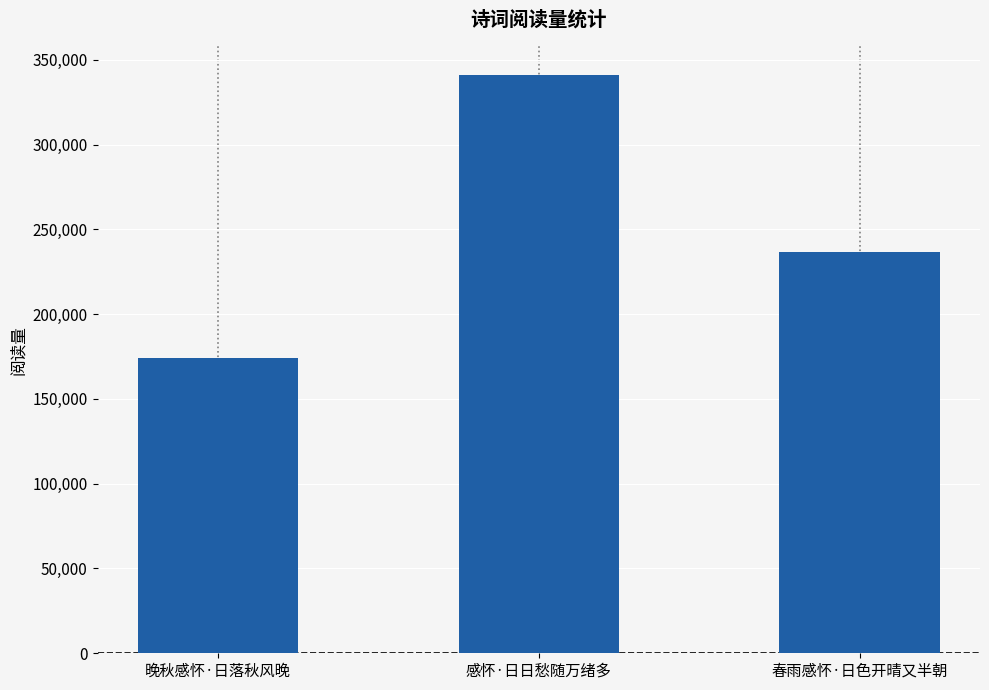

True or false: the data shows 174270 at 晚秋感怀·日落秋风晚.

True